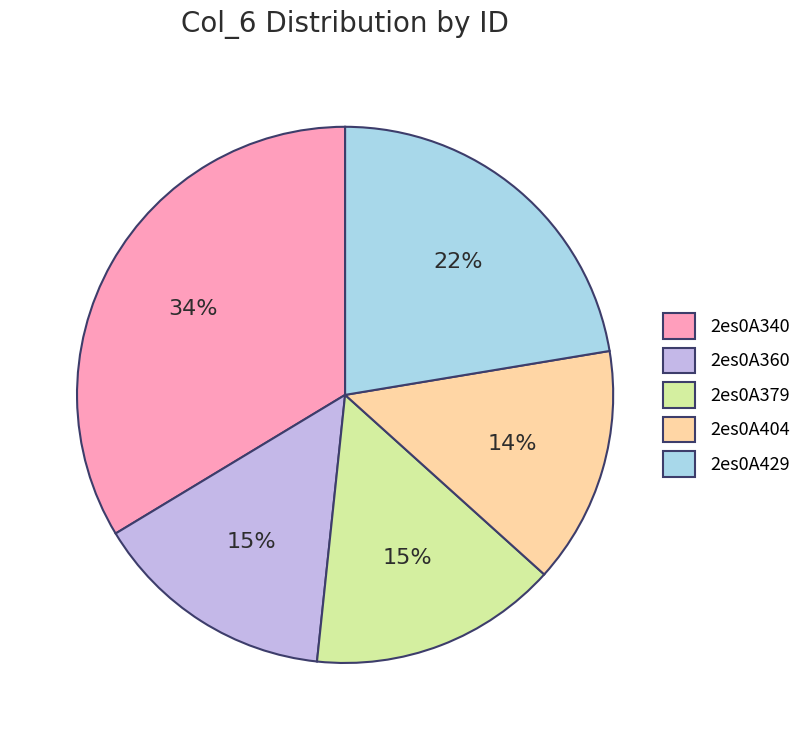

The 2es0A360 slice represents 15% of the pie. True or false?

True